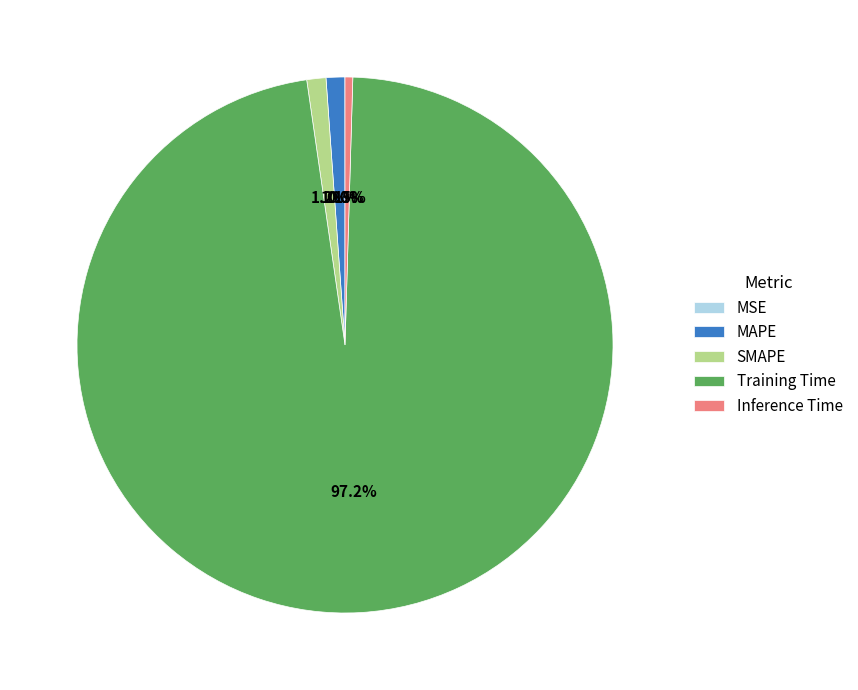

Is there a majority slice in this chart?

Yes